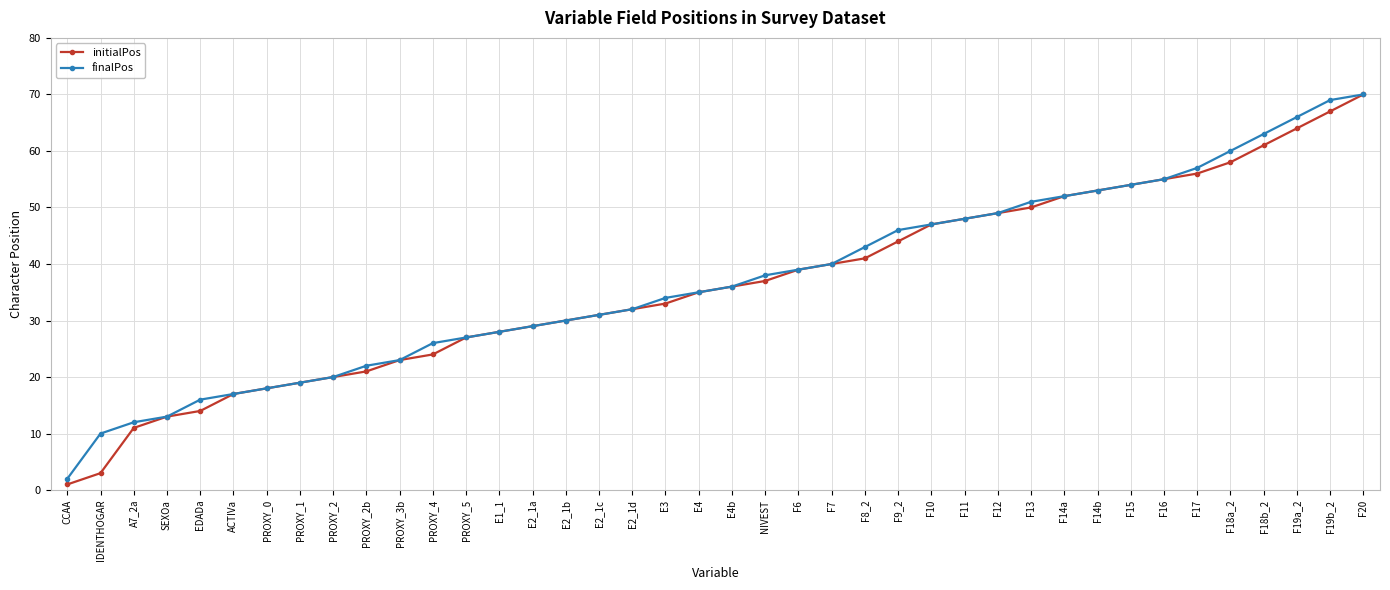

What is the sum of the initialPos values at EDADa and IDENTHOGAR?

17